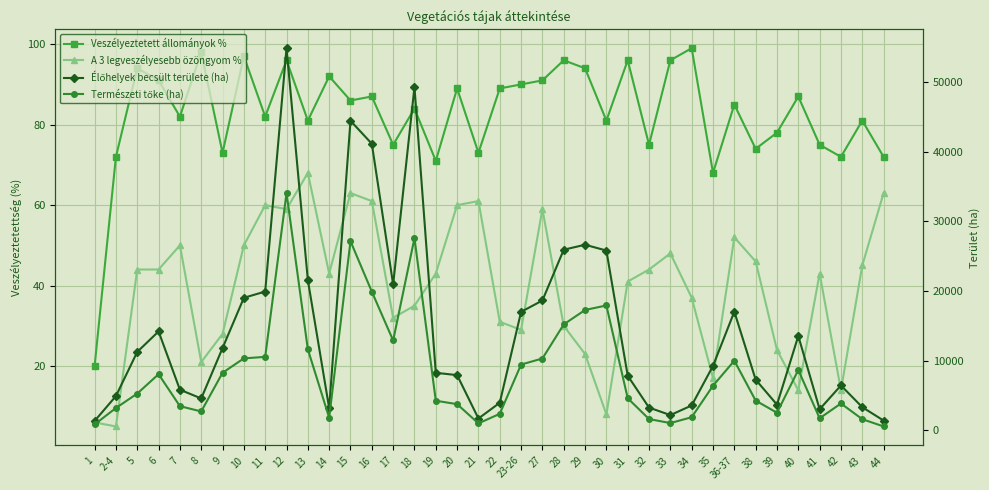

In Természeti tőke (ha), how many points are lower than both neighbors (excluding endpoints)?

7